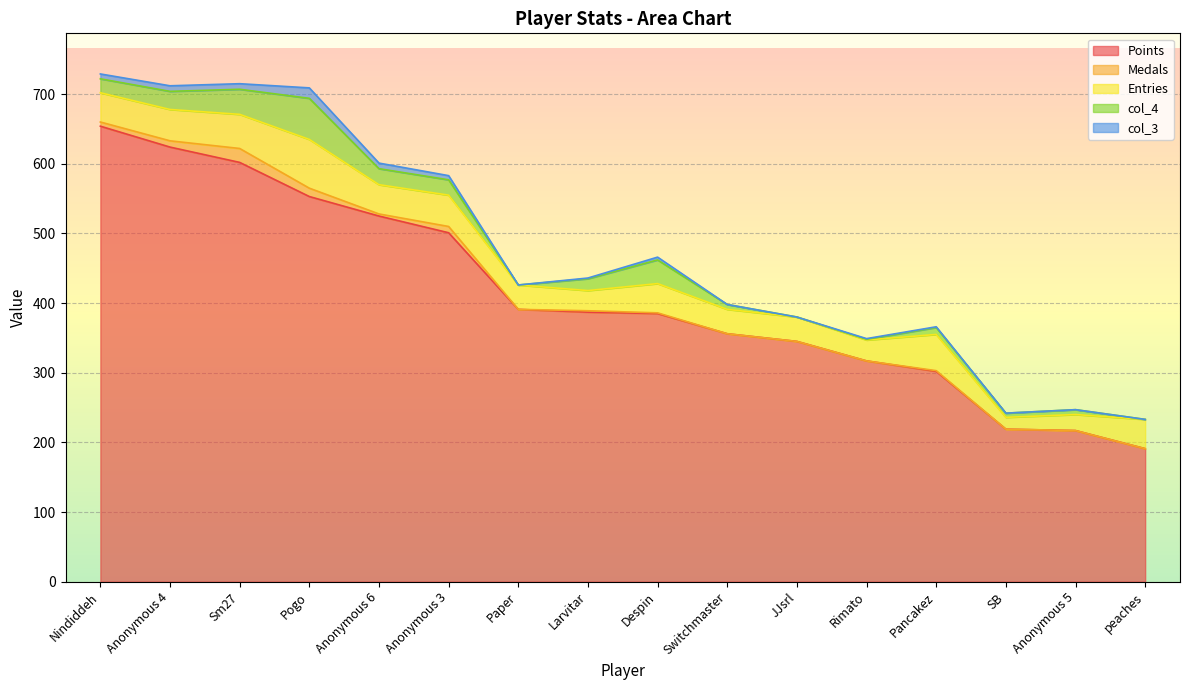

True or false: Entries and Points intersect in this chart.

False